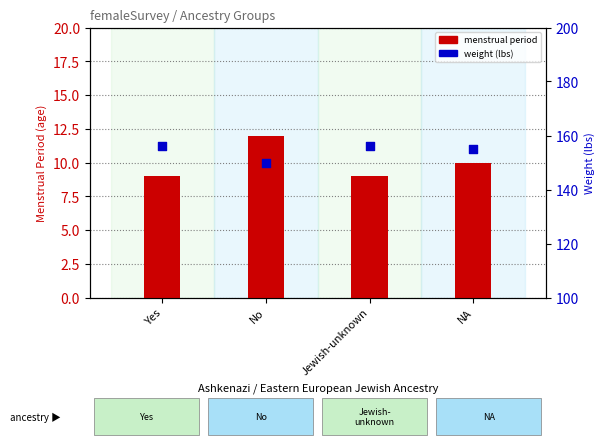

At how many categories does at least one series exceed 103?

4